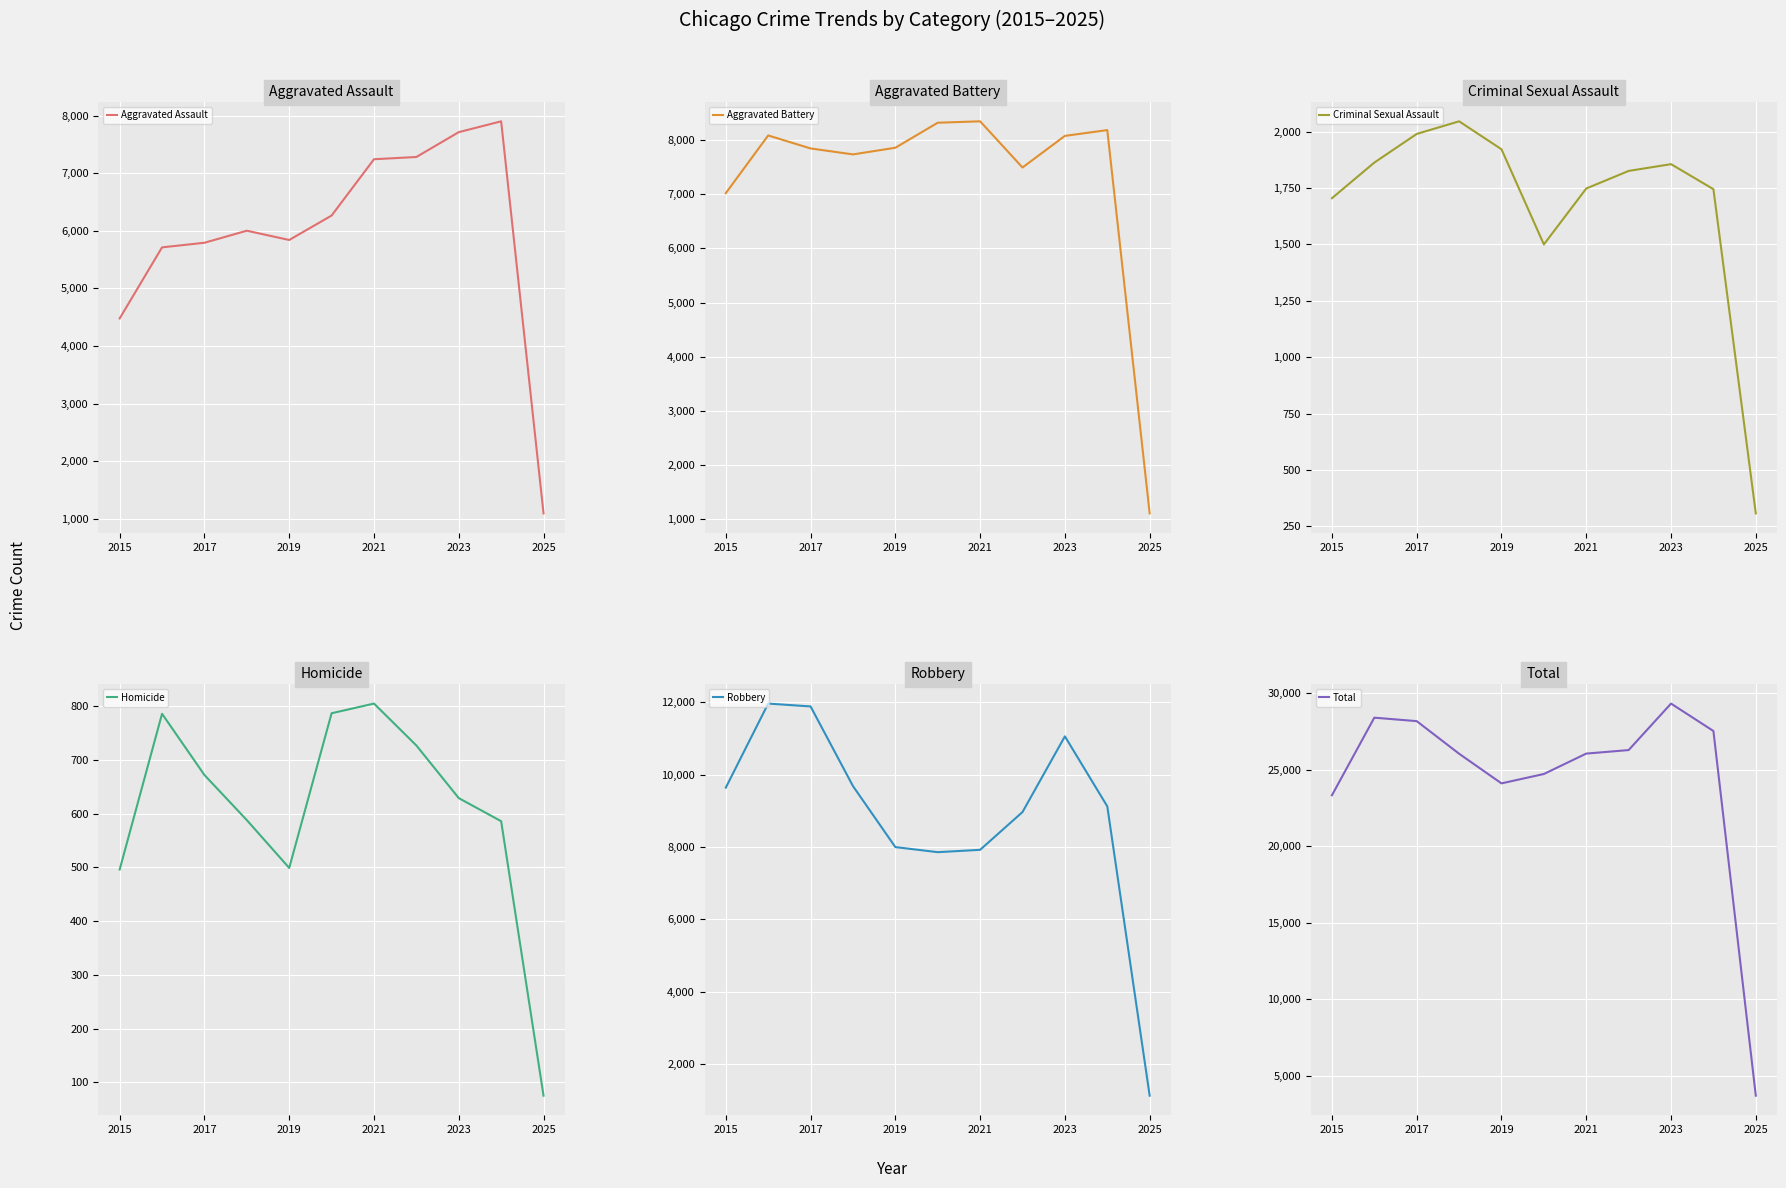

Does the chart display data point markers on the line(s)?

No